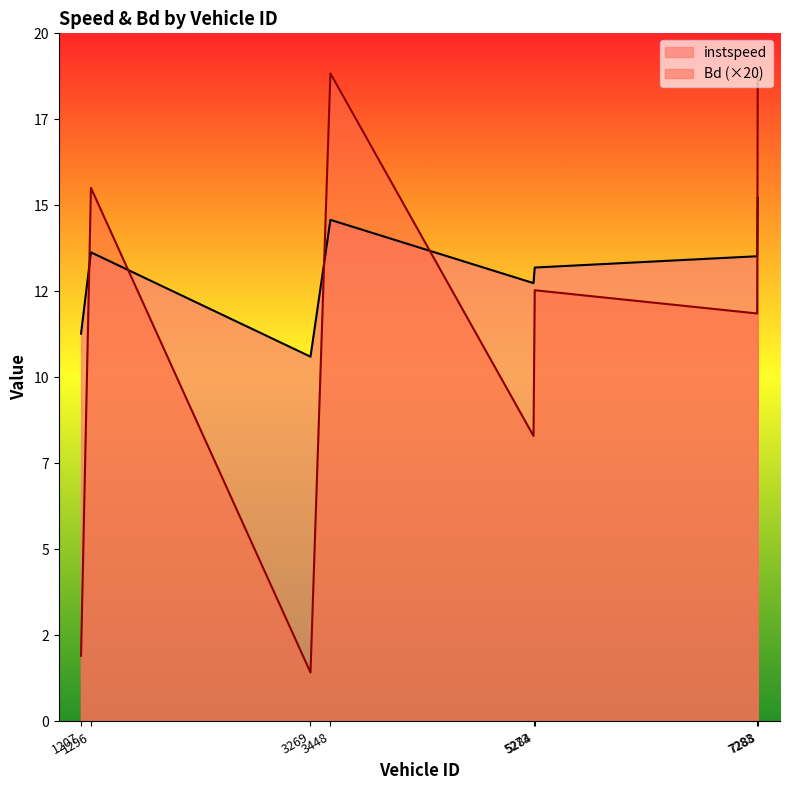

At which category is the sum across all series the highest?

7288.0